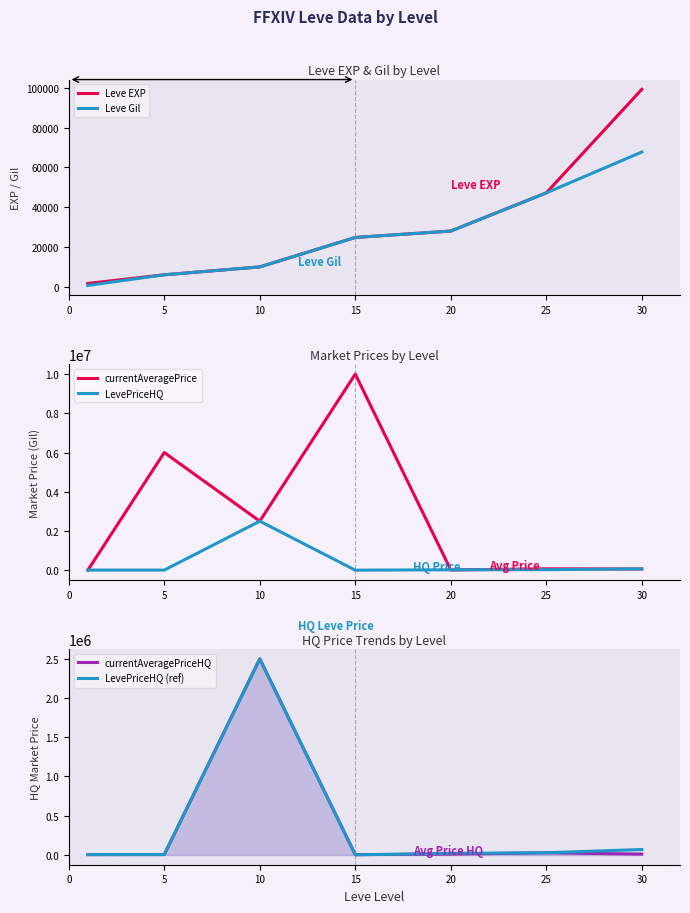

At how many categories does at least one series exceed 2947373?

2